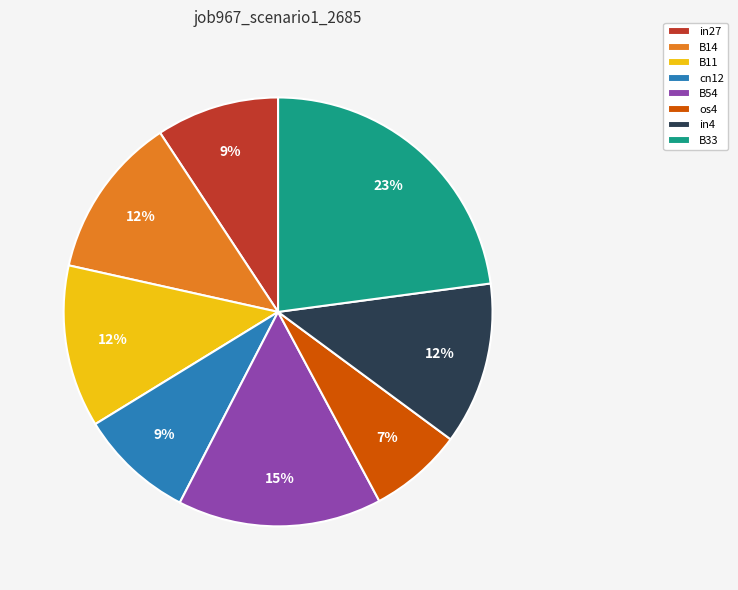

To the nearest percent, what is the average slice percentage?

12%